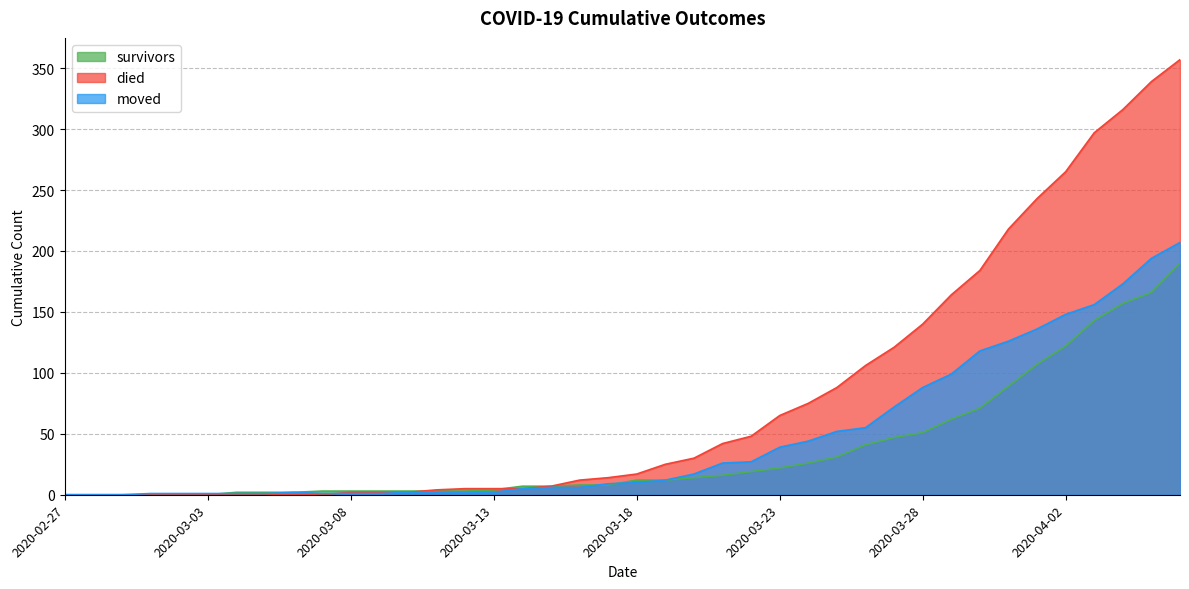

How many lines are shown in the chart?

3